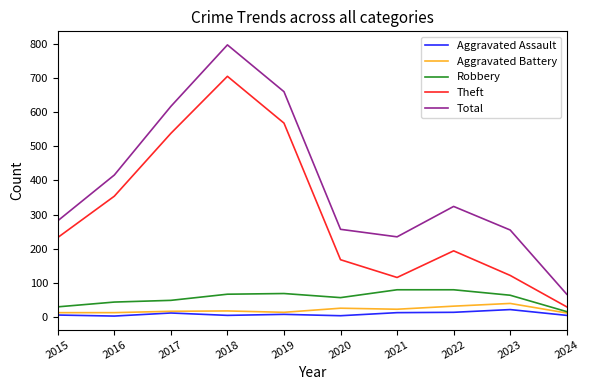

What is the lowest value of the Total series?

67